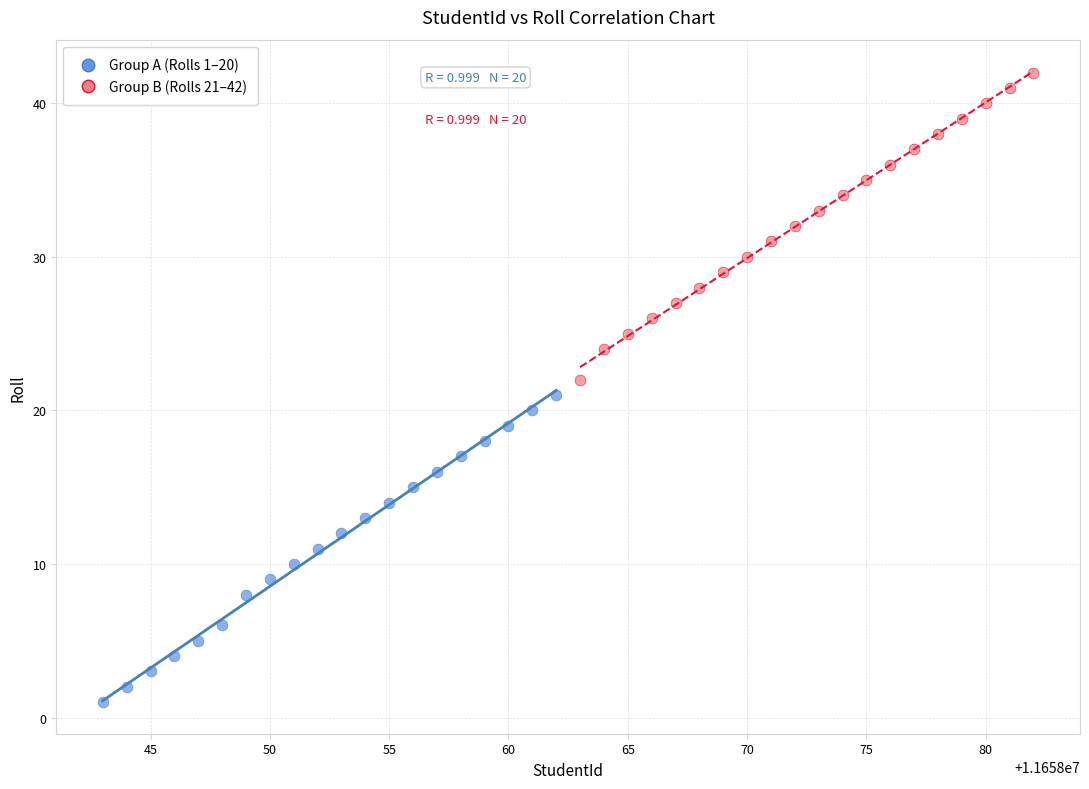

Which series reaches the maximum Y coordinate?

Group B (Rolls 21–42)